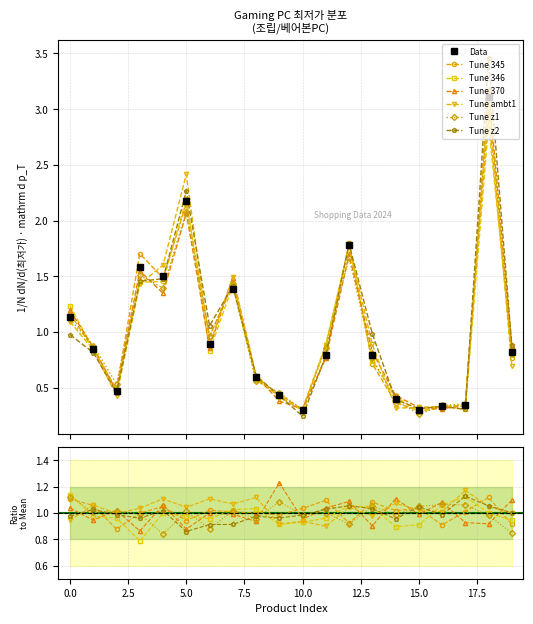

Which label corresponds to the smallest value in the chart?

10